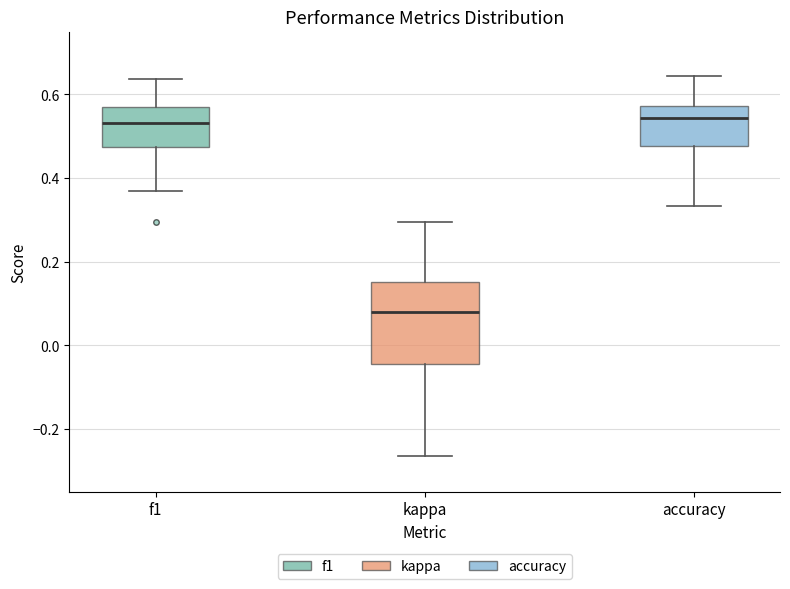

Comparing the boxes themselves (not the whiskers), which one is the tallest?

kappa